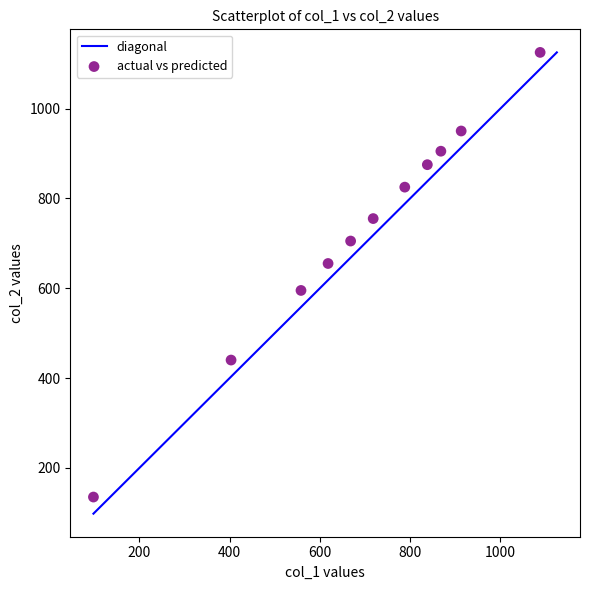

What is the average X value?

687